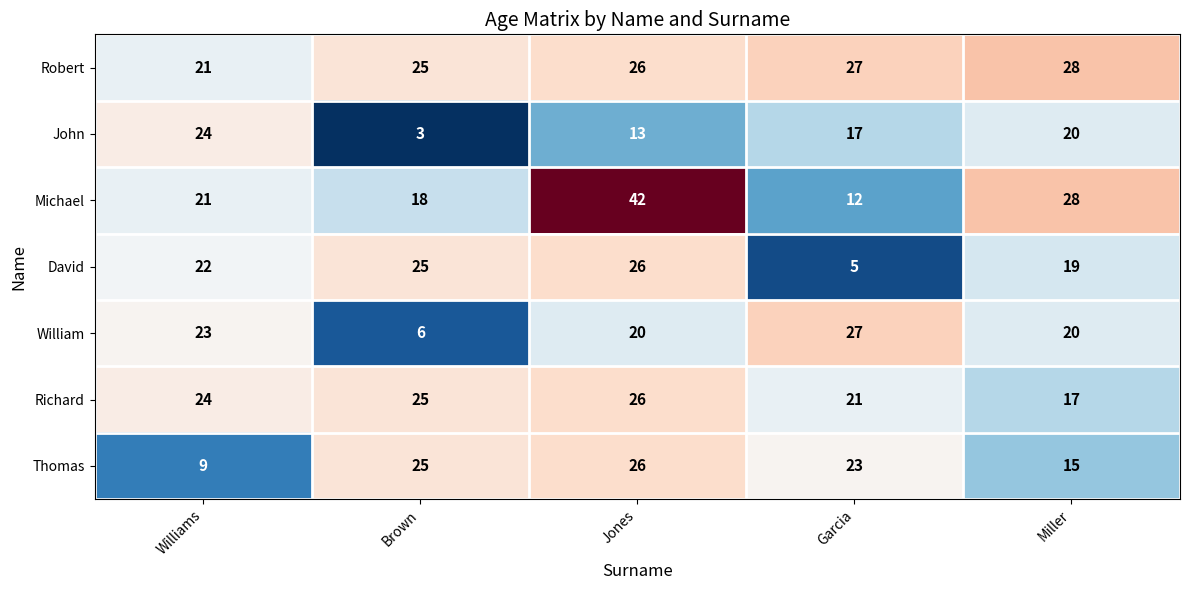

What is the total value across all series at Brown?

127